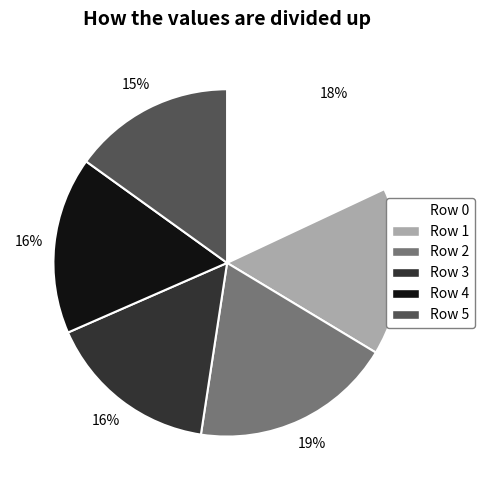

What percentage is the Row 3 slice, to the nearest percent?

16%